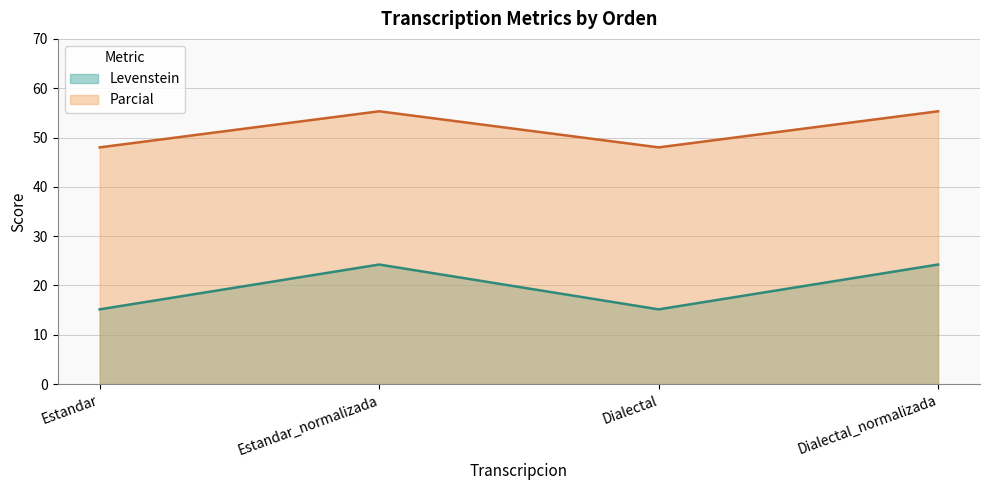

True or false: Parcial and Levenstein cross at least once.

False